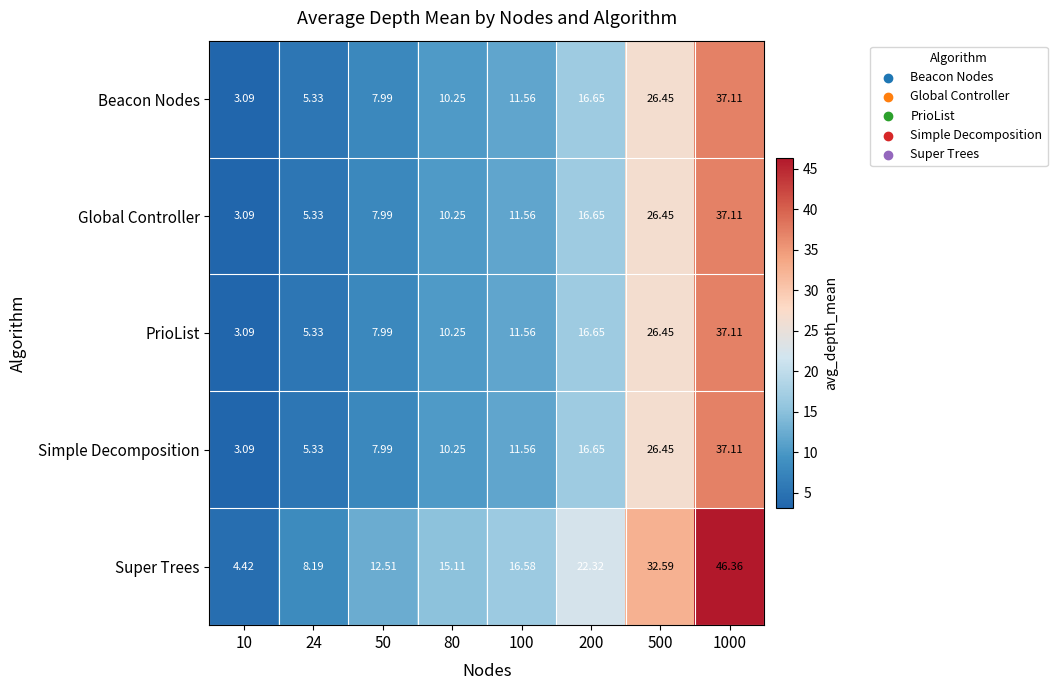

Is the value of PrioList at 24 greater than the value of Super Trees at 24?

No